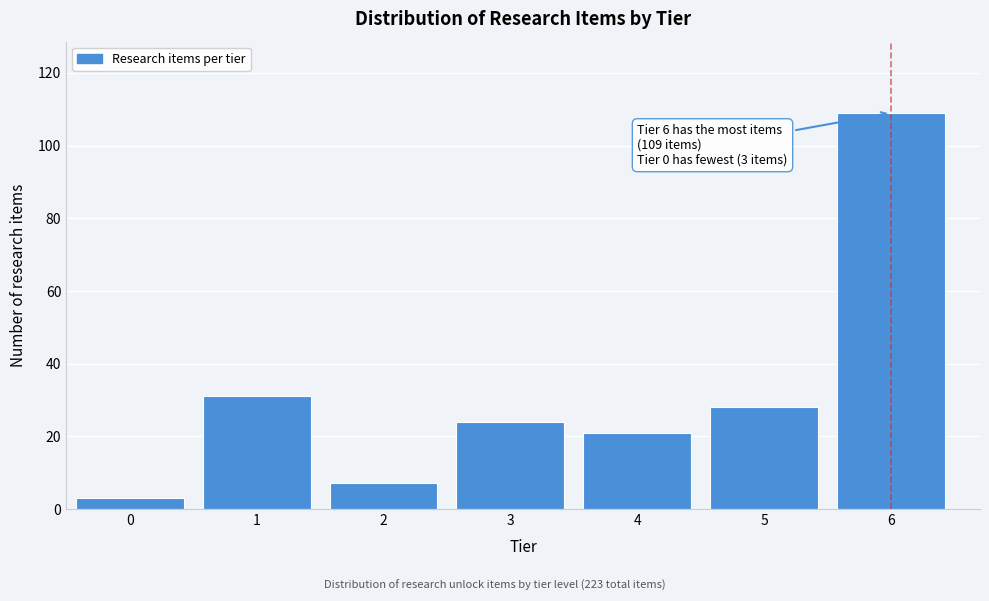

Reading right to left, extract all data points from this chart.

109	28	21	24	7	31	3